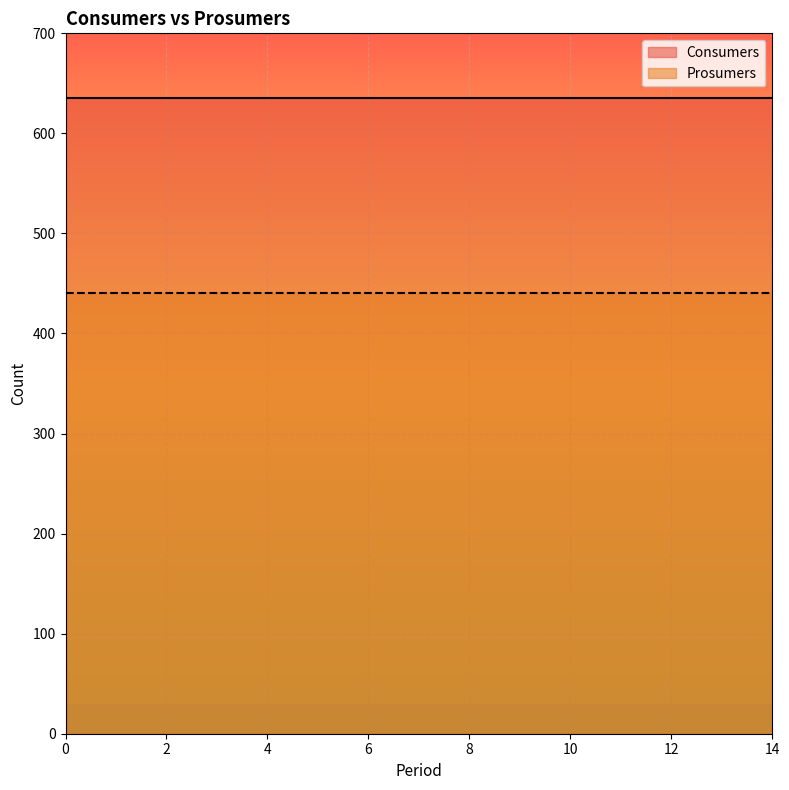

True or false: Prosumers and Consumers cross at least once.

False